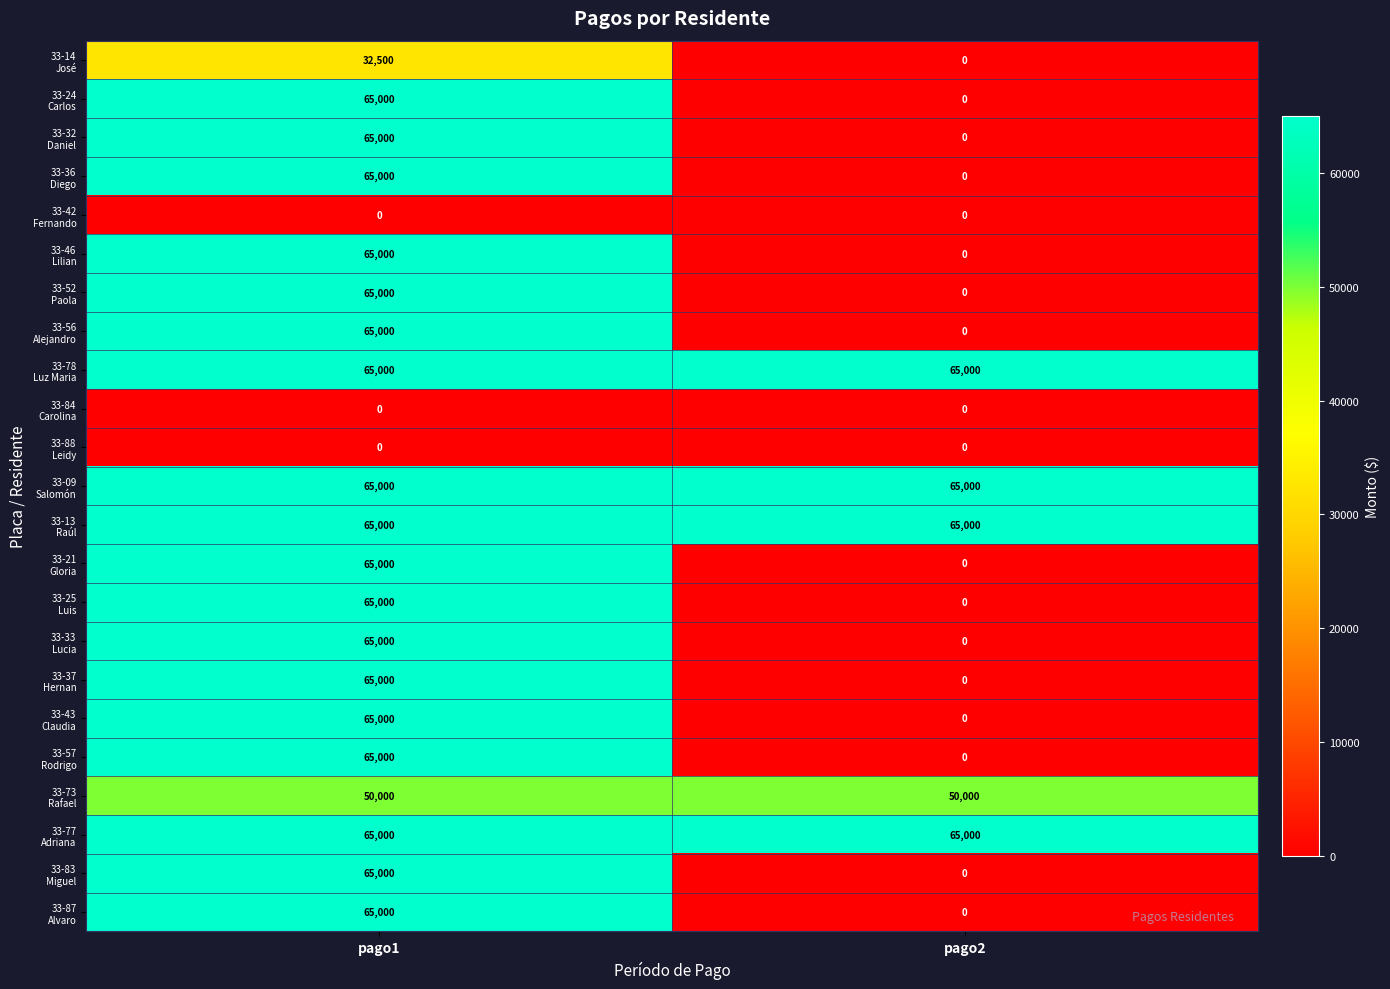

What is the maximum value shown in the chart?

65000